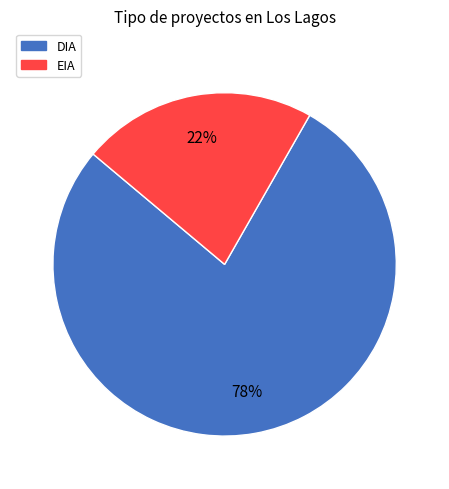

Rank the categories by value from lowest to highest.

EIA, DIA